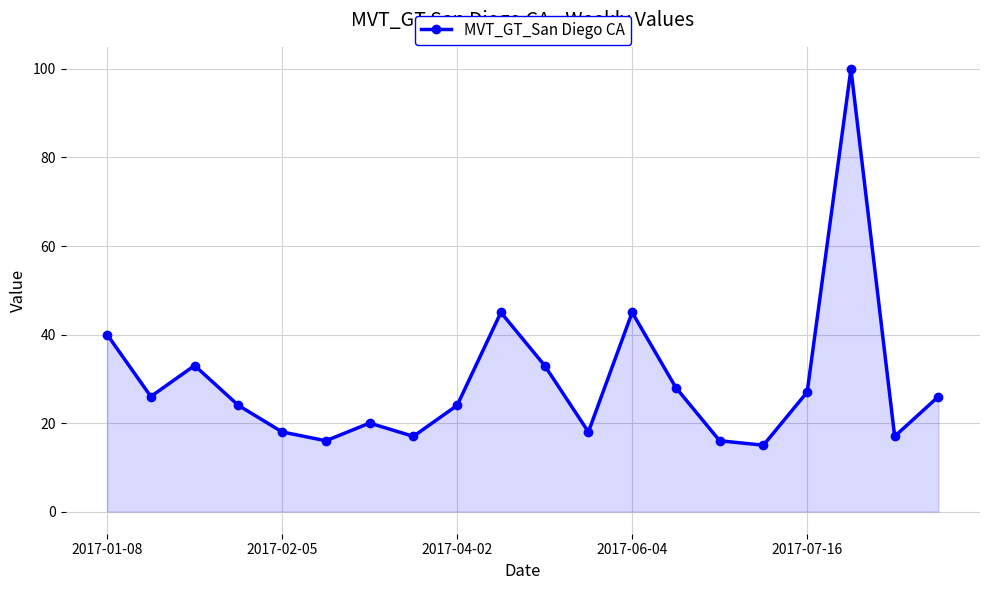

Reading left to right, extract all data points from this chart.

40	26	33	24	18	16	20	17	24	45	33	18	45	28	16	15	27	100	17	26